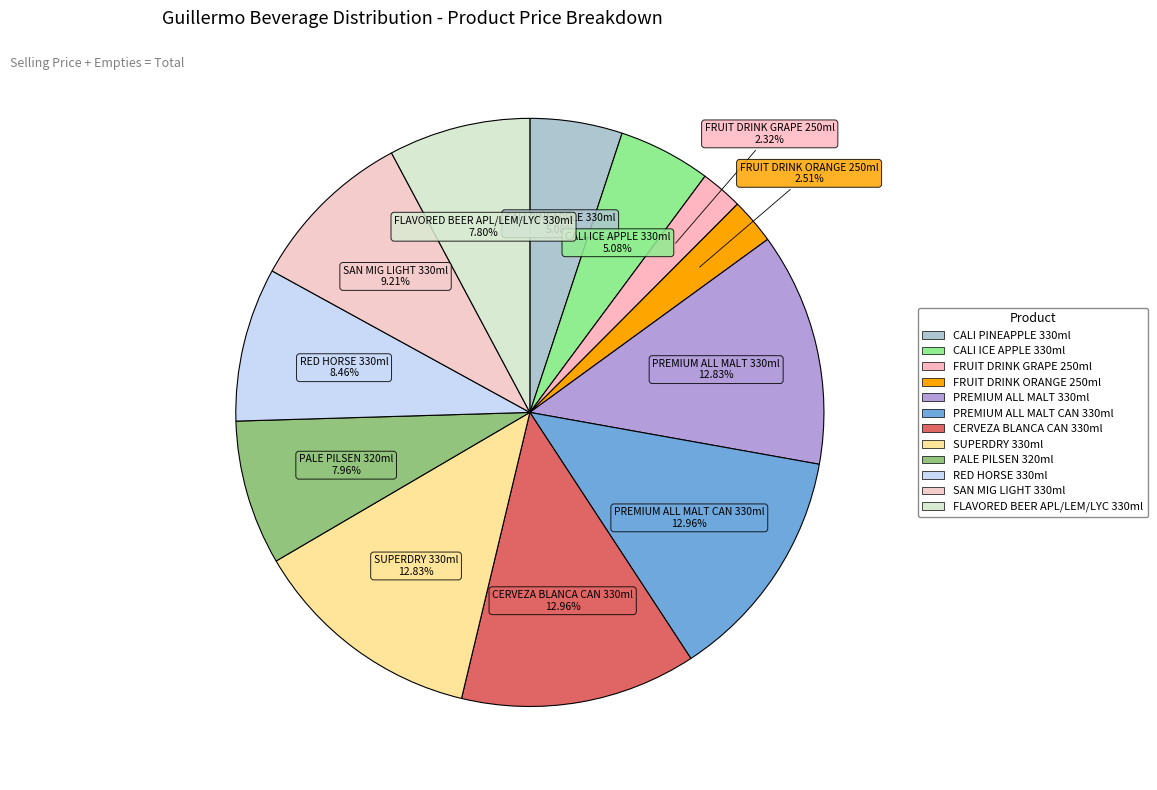

Is there any slice that represents more than half of the pie?

No